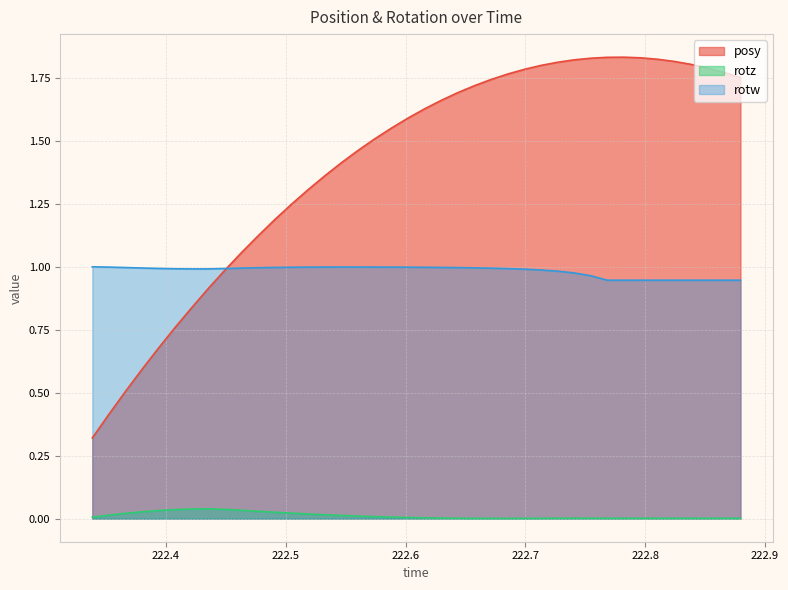

Reading right to left, what are all the values shown in this chart?

posy: 222.8796=1.8	222.8657=1.8	222.8519=1.8	222.8383=1.8	222.8243=1.8	222.8102=1.8	222.7964=1.8	222.7823=1.8	222.7684=1.8	222.7545=1.8	222.7406=1.8	222.7271=1.8	222.713=1.8	222.6996=1.8	222.6853=1.8	222.6714=1.7	222.6575=1.7	222.6434=1.7	222.6299=1.7	222.6162=1.6	222.6023=1.6	222.5883=1.6	222.5742=1.5	222.5604=1.5	222.5465=1.4	222.533=1.4	222.5187=1.3	222.5049=1.2	222.4908=1.2	222.4771=1.1	222.4631=1.1	222.4492=1.0	222.4355=0.9	222.4218=0.8	222.4078=0.8	222.3939=0.7	222.3801=0.6	222.3662=0.5	222.3523=0.4	222.3384=0.3
rotz: 222.8796=0.0	222.8657=0.0	222.8519=0.0	222.8383=0.0	222.8243=0.0	222.8102=0.0	222.7964=0.0	222.7823=0.0	222.7684=0.0	222.7545=0.0	222.7406=0.0	222.7271=0.0	222.713=0.0	222.6996=0.0	222.6853=0.0	222.6714=0.0	222.6575=0.0	222.6434=0.0	222.6299=0.0	222.6162=0.0	222.6023=0.0	222.5883=0.0	222.5742=0.0	222.5604=0.0	222.5465=0.0	222.533=0.0	222.5187=0.0	222.5049=0.0	222.4908=0.0	222.4771=0.0	222.4631=0.0	222.4492=0.0	222.4355=0.0	222.4218=0.0	222.4078=0.0	222.3939=0.0	222.3801=0.0	222.3662=0.0	222.3523=0.0	222.3384=0.0
rotw: 222.8796=0.9	222.8657=0.9	222.8519=0.9	222.8383=0.9	222.8243=0.9	222.8102=0.9	222.7964=0.9	222.7823=0.9	222.7684=0.9	222.7545=1.0	222.7406=1.0	222.7271=1.0	222.713=1.0	222.6996=1.0	222.6853=1.0	222.6714=1.0	222.6575=1.0	222.6434=1.0	222.6299=1.0	222.6162=1.0	222.6023=1.0	222.5883=1.0	222.5742=1.0	222.5604=1.0	222.5465=1.0	222.533=1.0	222.5187=1.0	222.5049=1.0	222.4908=1.0	222.4771=1.0	222.4631=1.0	222.4492=1.0	222.4355=1.0	222.4218=1.0	222.4078=1.0	222.3939=1.0	222.3801=1.0	222.3662=1.0	222.3523=1.0	222.3384=1.0